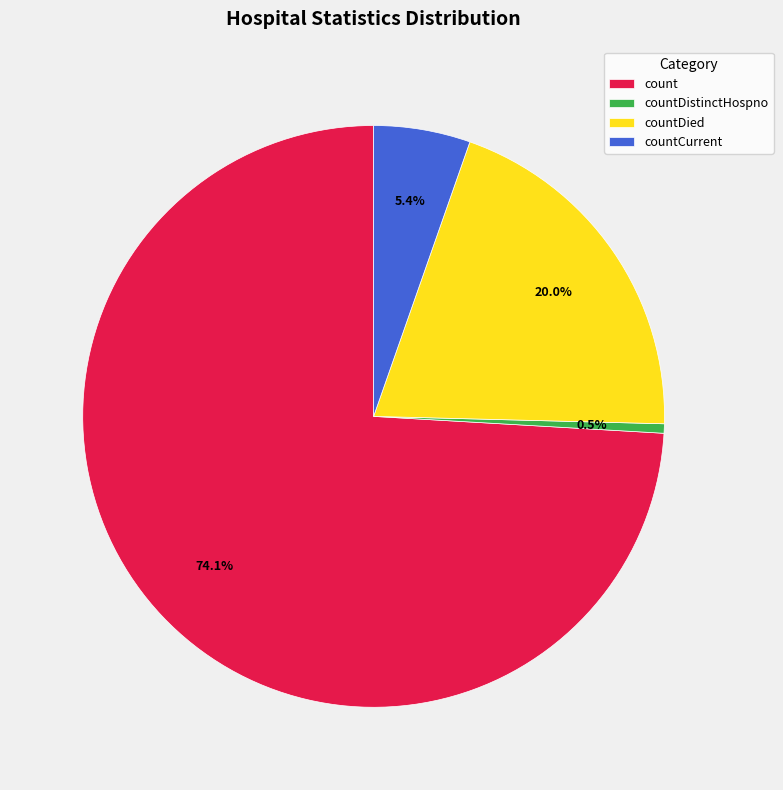

Is countCurrent the majority of the pie?

No